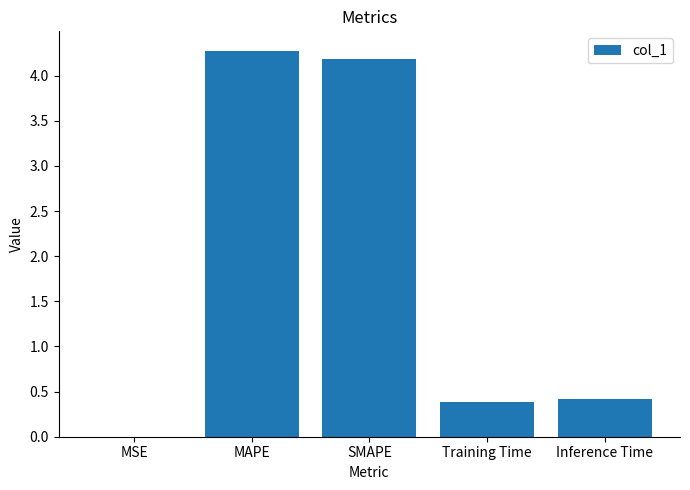

Which label corresponds to the largest value in the chart?

MAPE